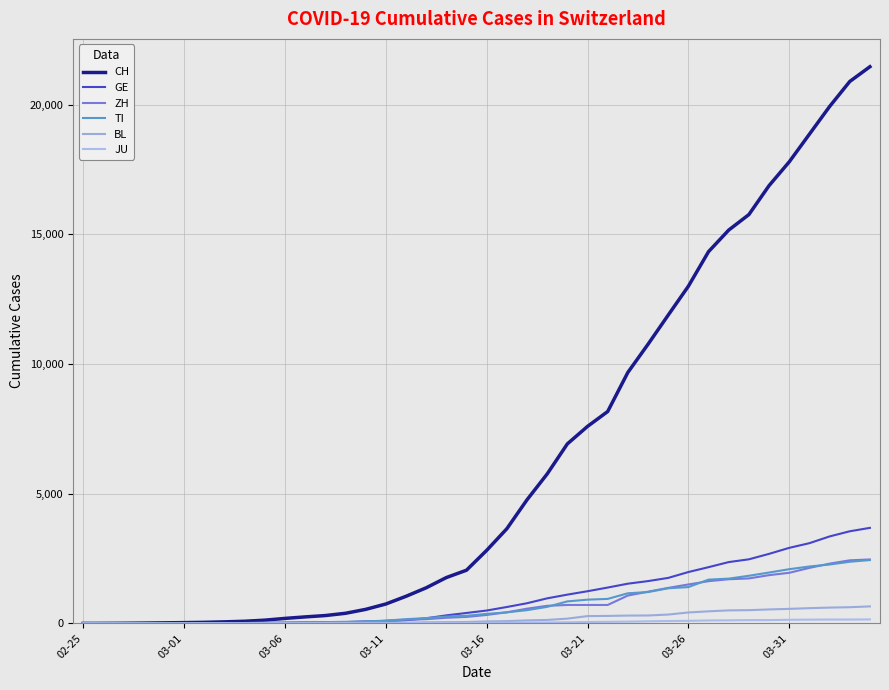

How many series are shown in this chart?

6